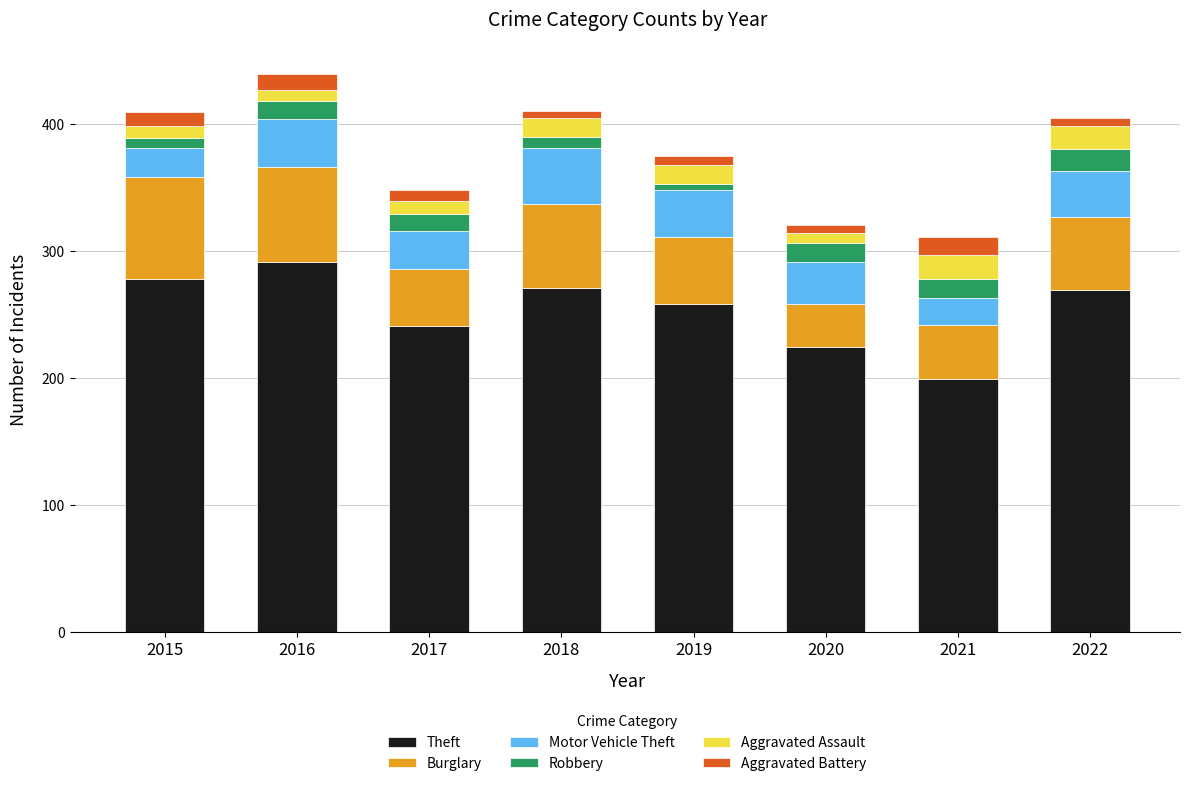

Is it true that Theft equals 42 at 2021?

False